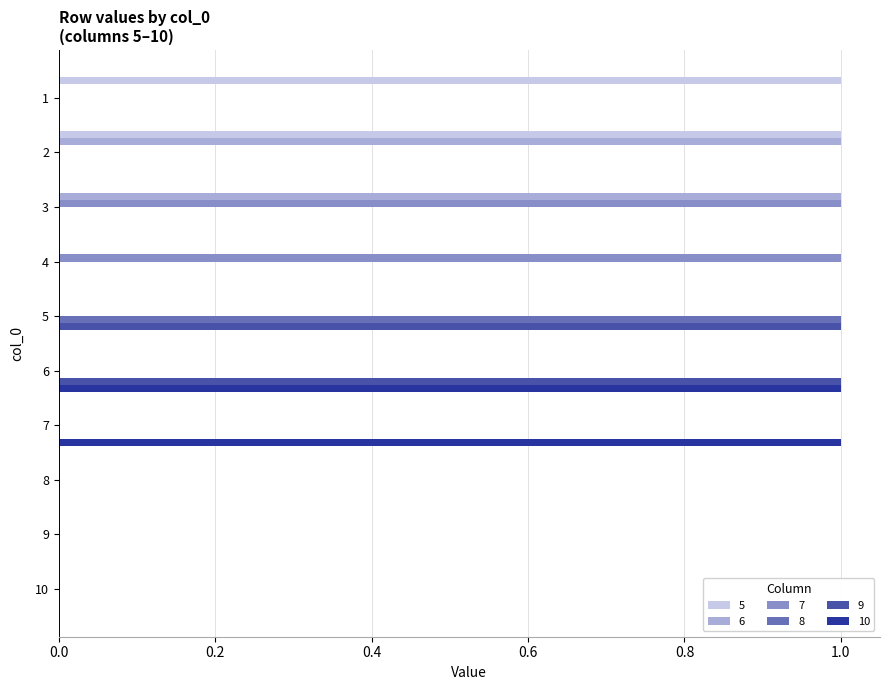

Is it true that 6 equals 0 at 10?

True